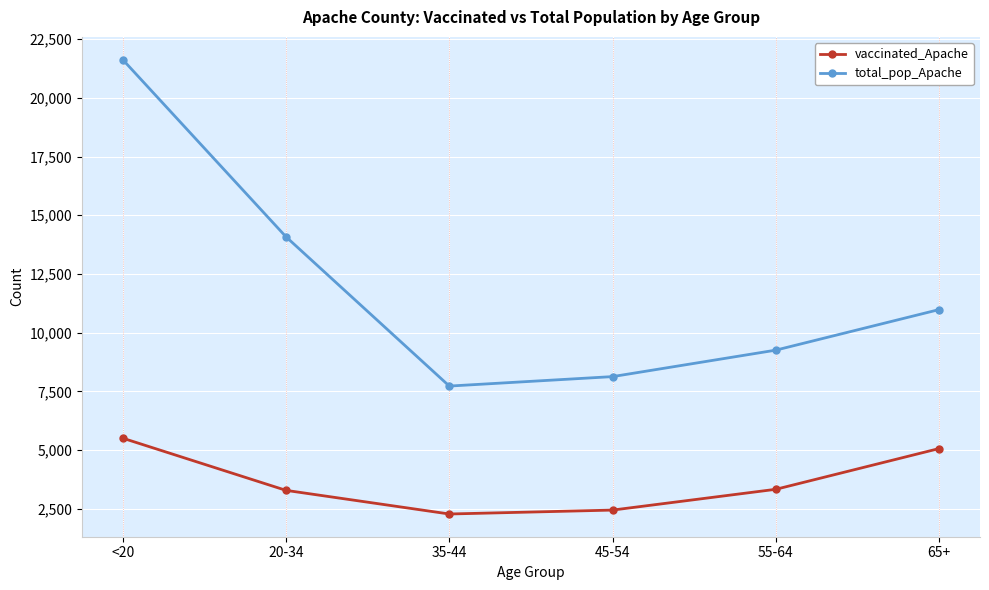

Which category has the highest value across all series?

<20